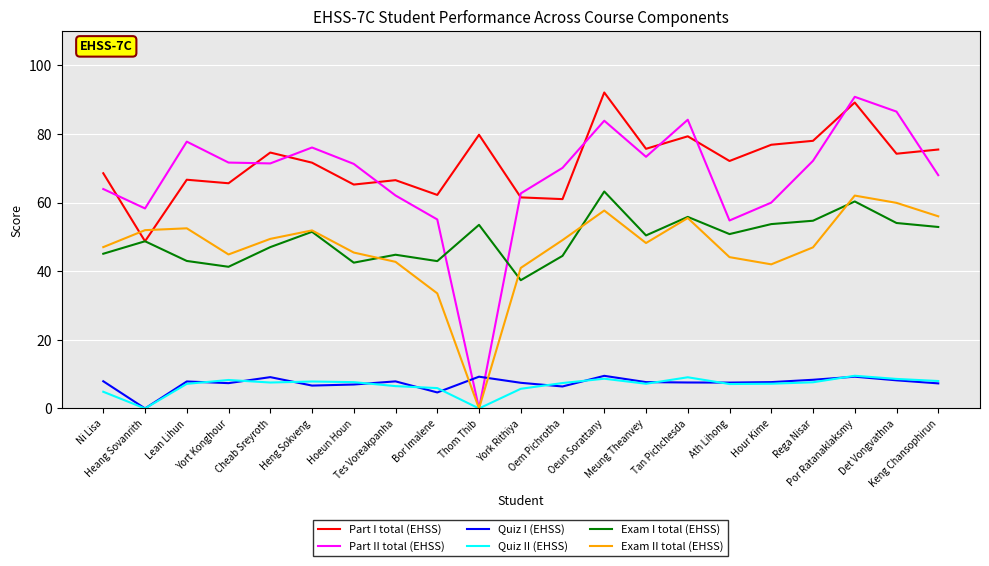

Where does the Part I total (EHSS) series first go above 72?

Cheab Sreyroth